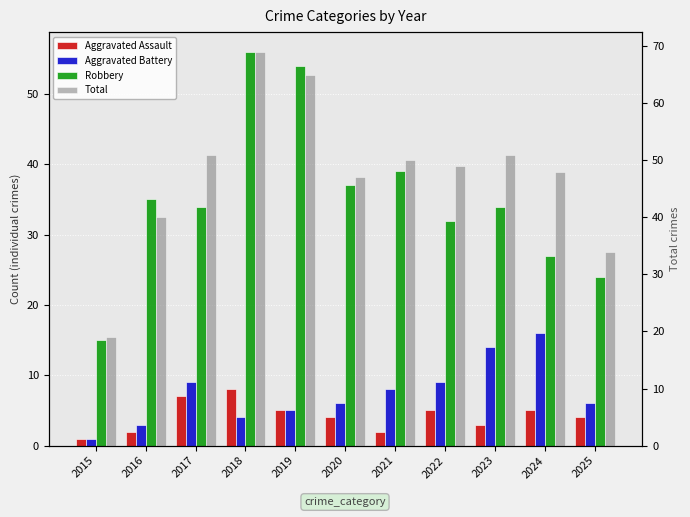

At which label does Aggravated Assault first exceed 4?

2017